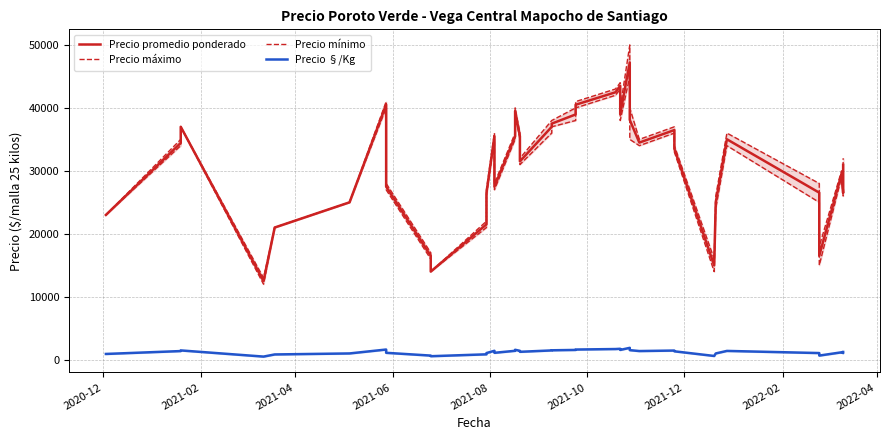

How many data points does each series have?

40